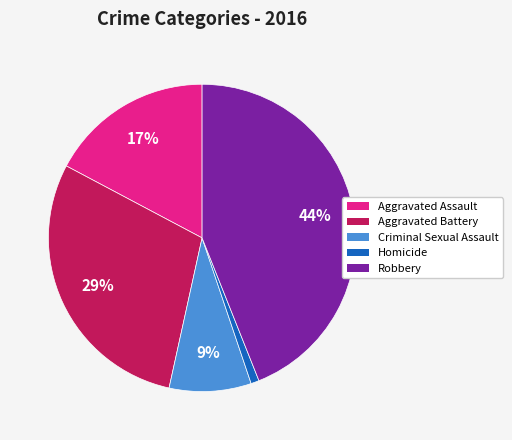

Combined, do Aggravated Battery and Criminal Sexual Assault account for over 50%?

No